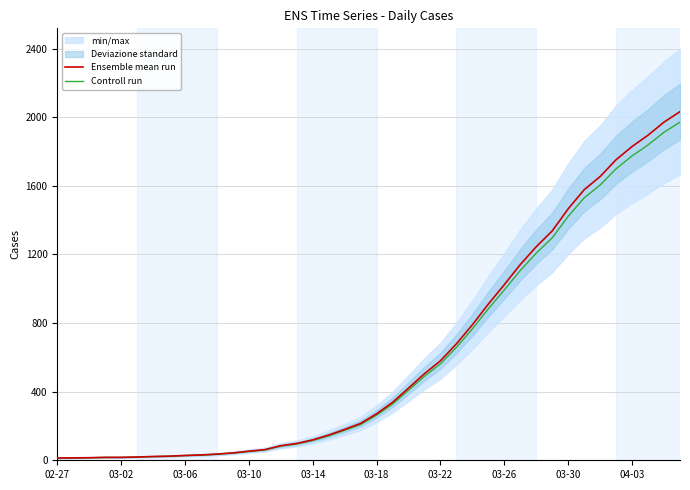

Where does the Ensemble mean run series first go above 271?

21